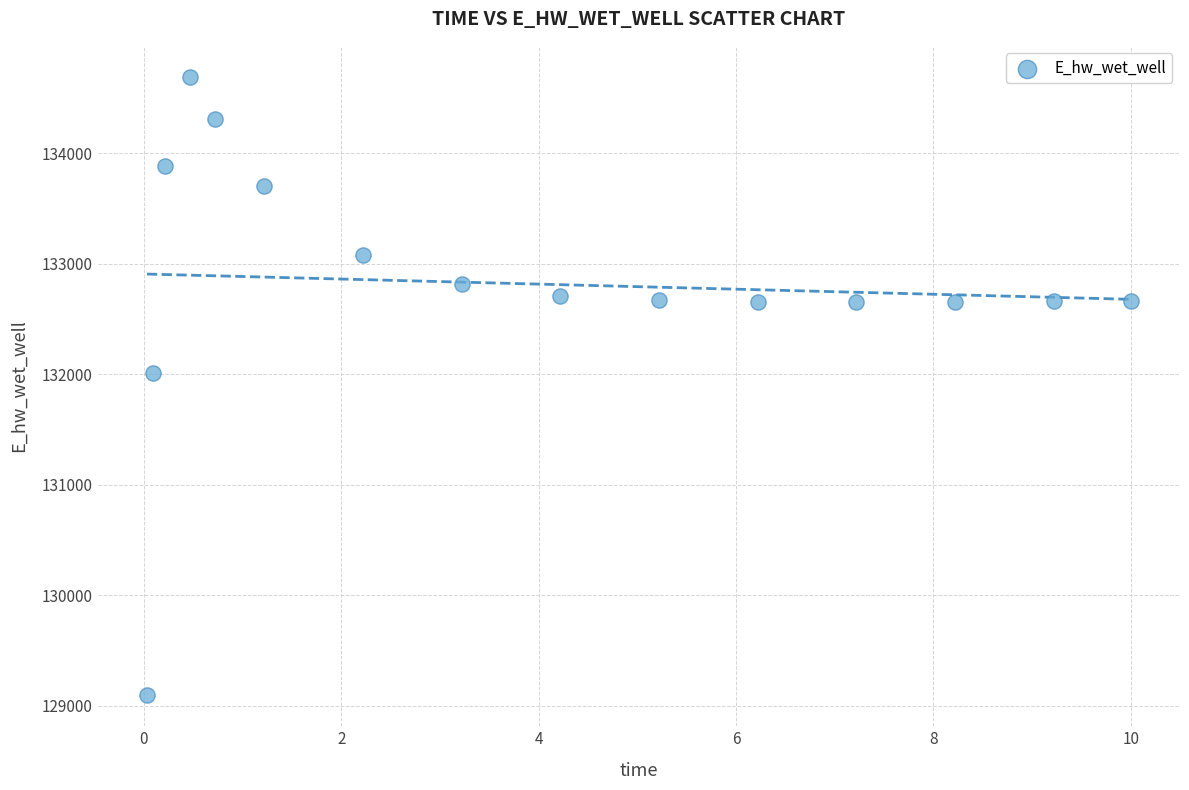

What is the range of X values (max minus min)?

10.0